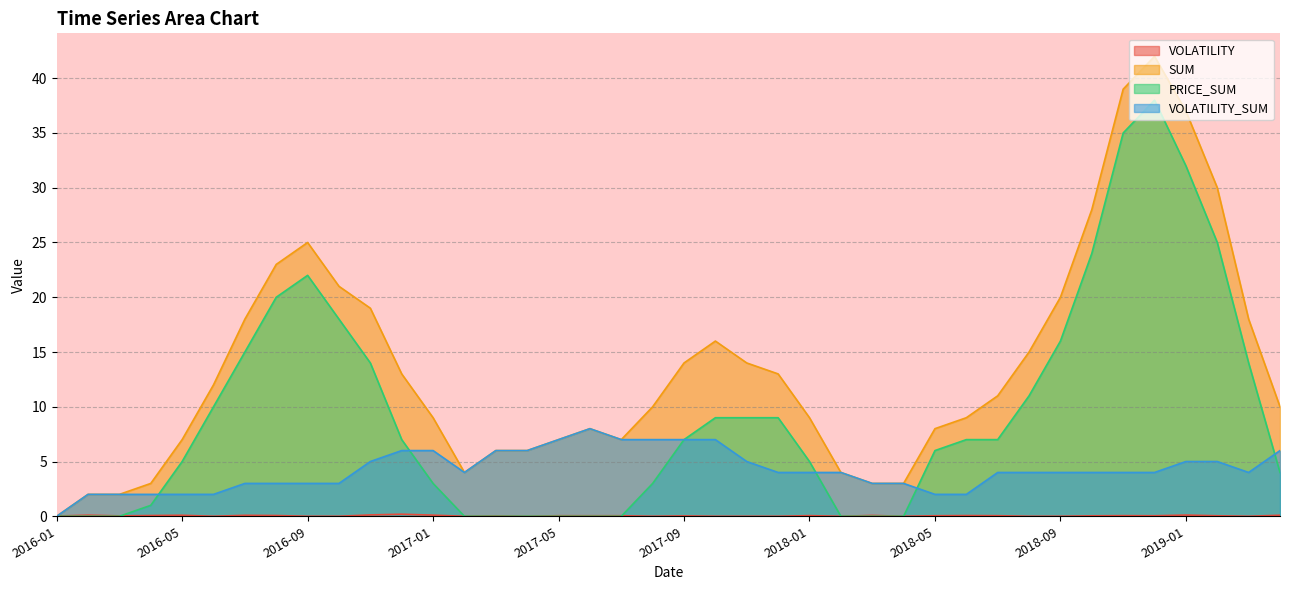

What is the difference between the SUM values at 2016-04 and 2016-03?

1.0